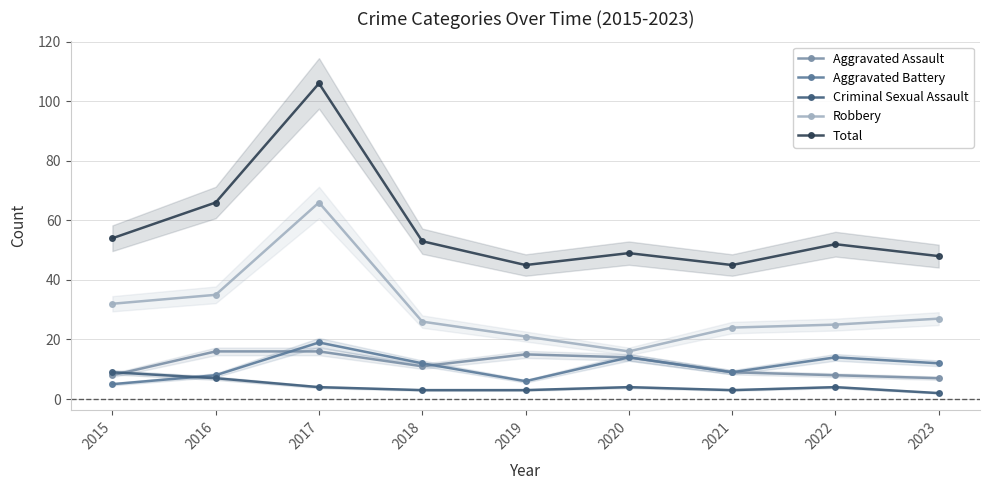

The Robbery series shows 24 at 2021. True or false?

True